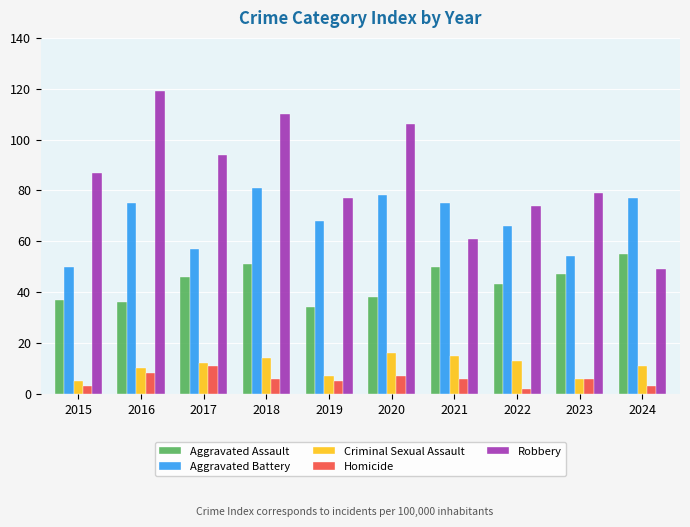

What is the sum of the Aggravated Assault values at 2015 and 2018?

88